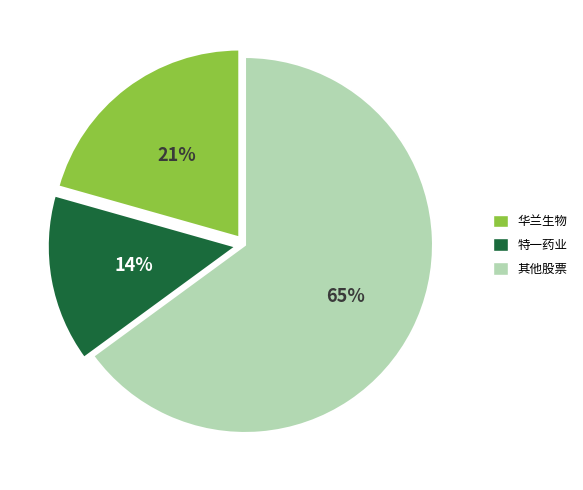

Is there a majority slice in this chart?

Yes